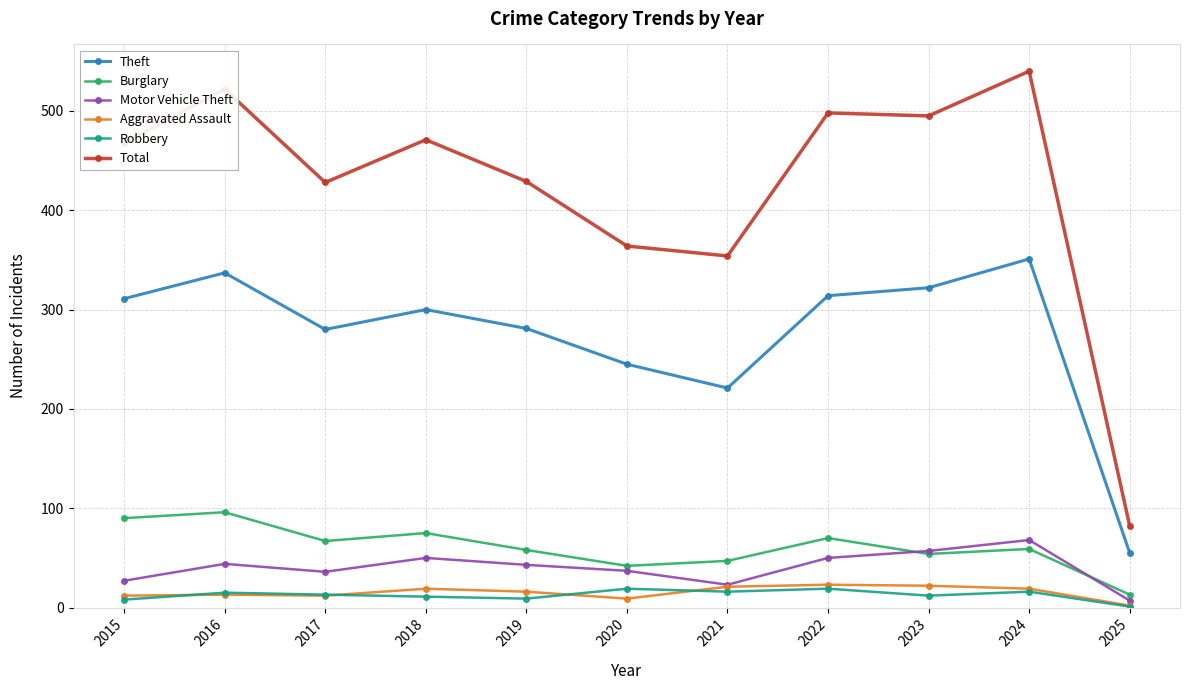

What is the average value of the Burglary series?

61